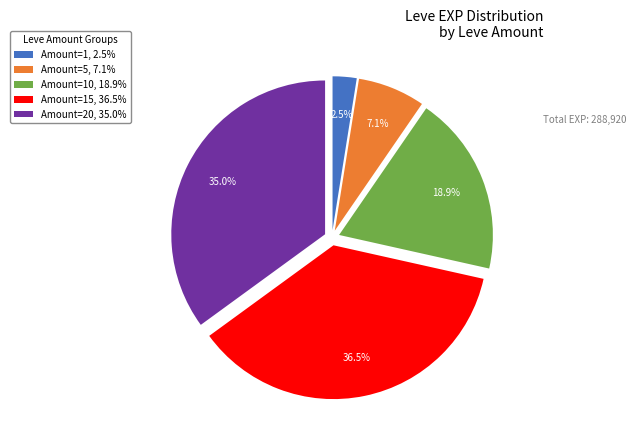

Does any single category account for the majority?

No